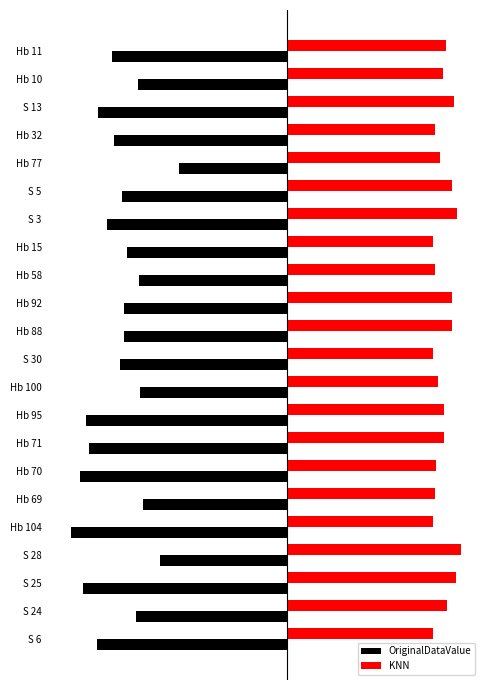

Which category has the highest value across all series?

S 28